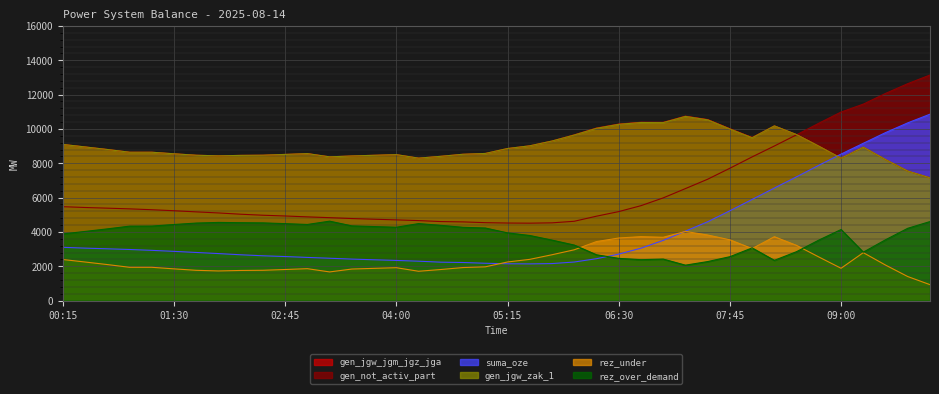

What is the difference between the highest and lowest values at 05:30?

6877